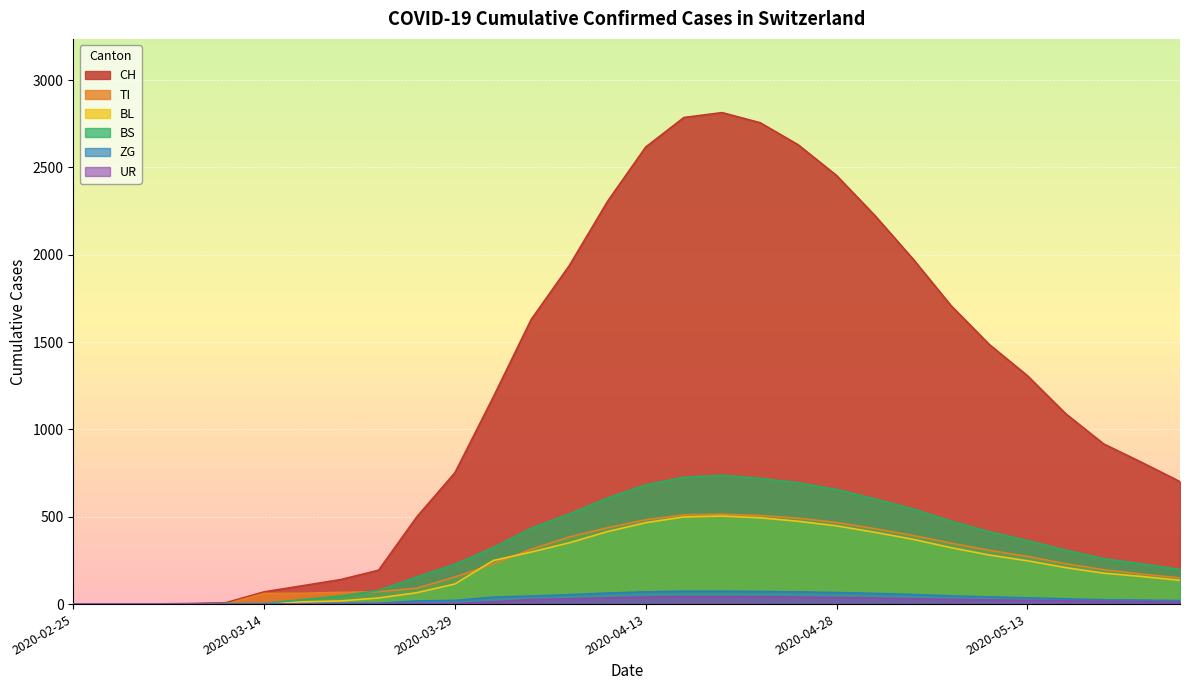

What is the label of the 28th point from the right?

2020-03-06